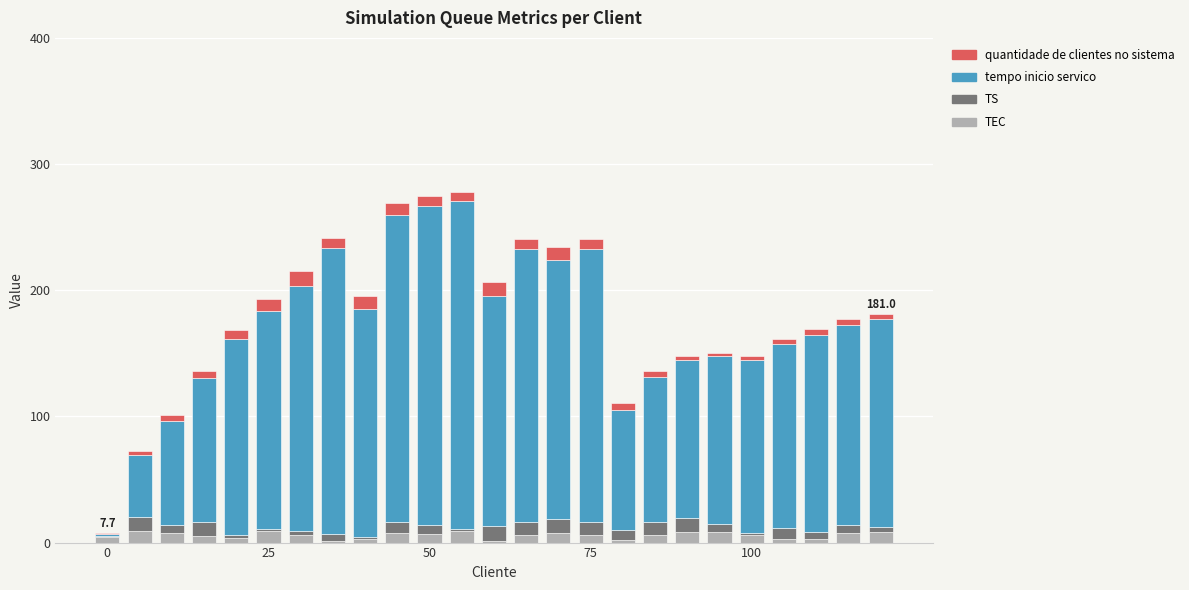

How many data points does each series have?

25